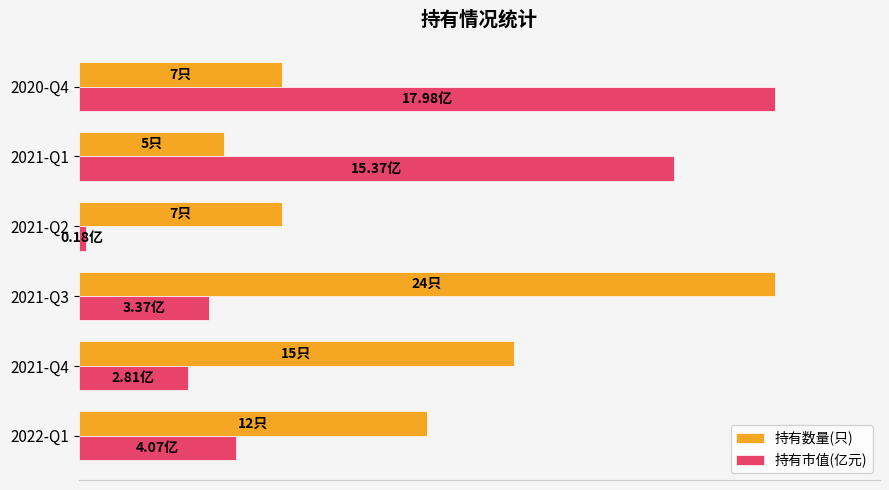

What are all the series names shown in the legend?

持有数量(只), 持有市值(亿元)